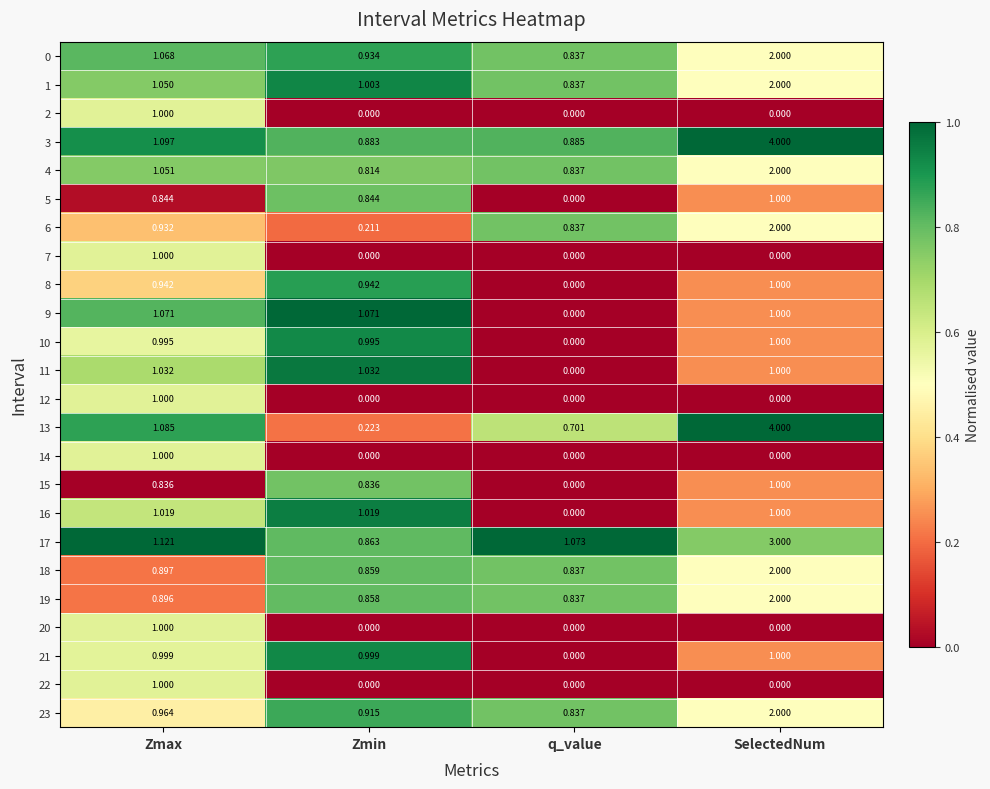

At which category is the sum across all series the highest?

SelectedNum